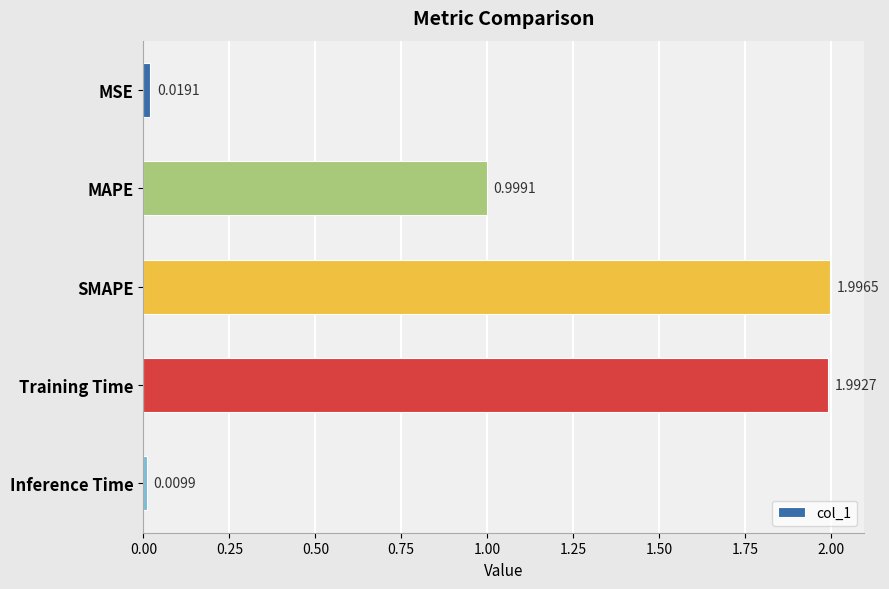

Rank the categories by value from lowest to highest.

Inference Time, MSE, MAPE, Training Time, SMAPE